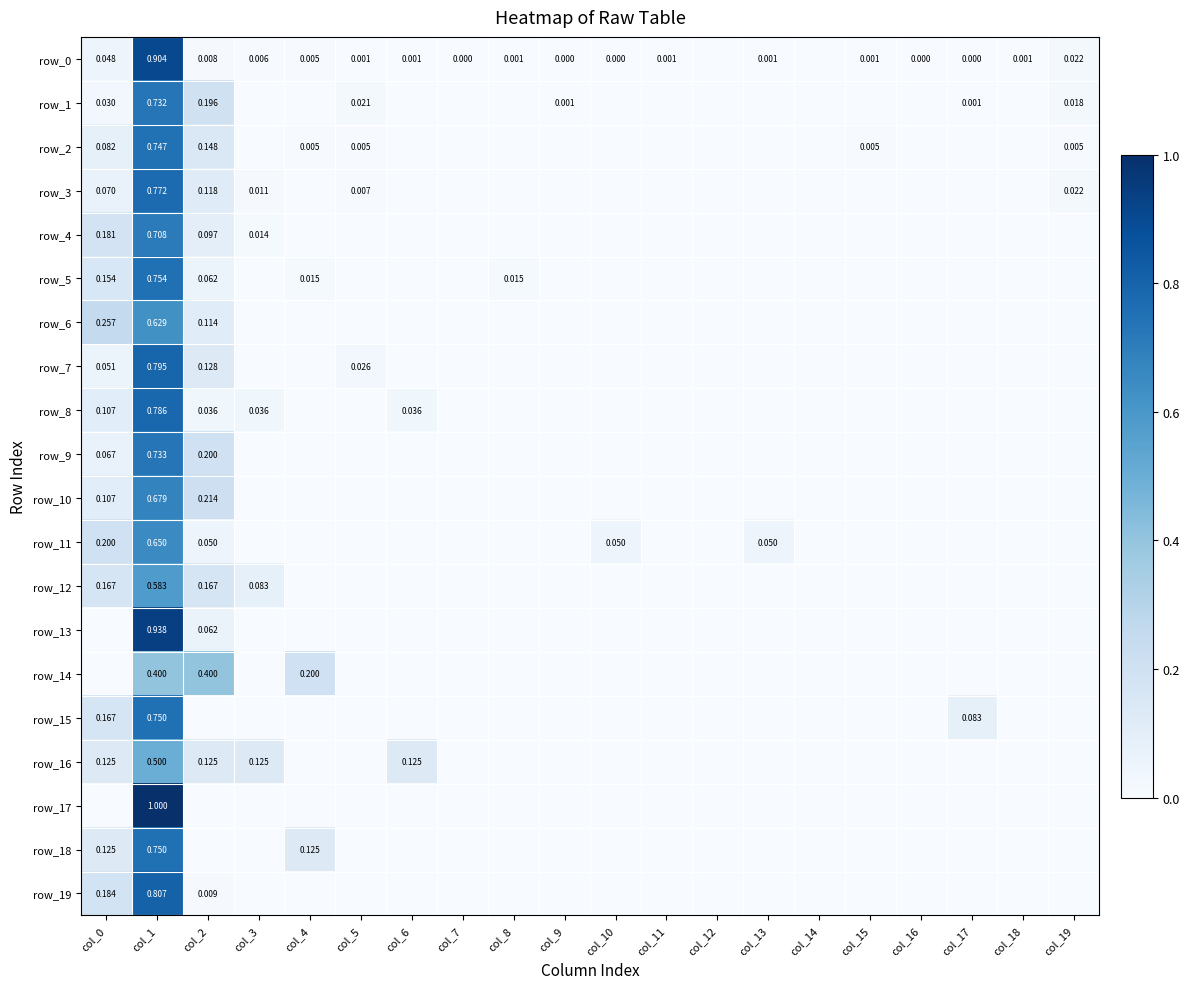

Which series has the largest total across all categories?

row_0